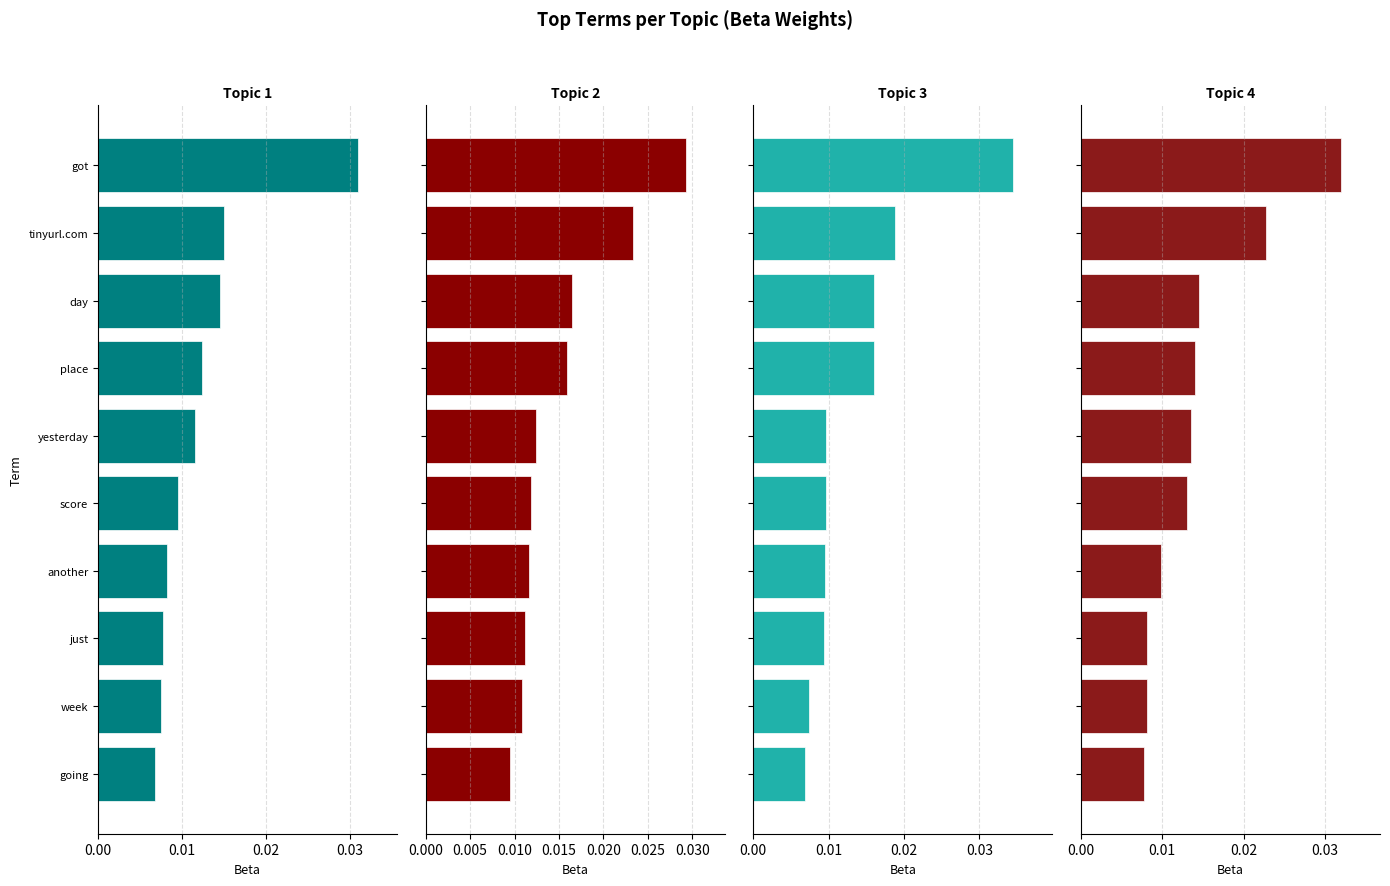

Which series changed the most between just and going?

Topic 3